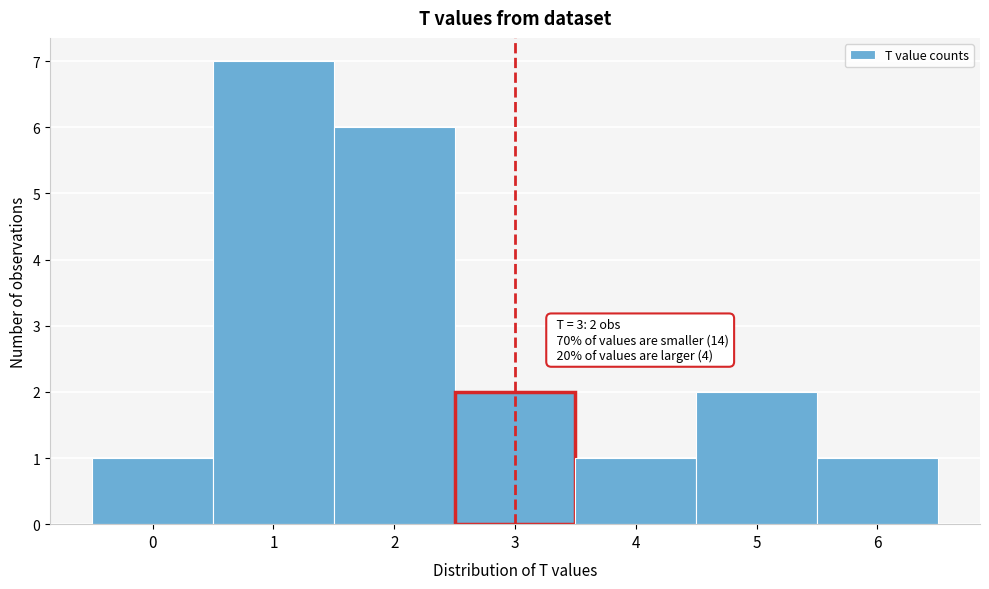

Which range on the x-axis has the tallest bar?

0.5 to 1.5